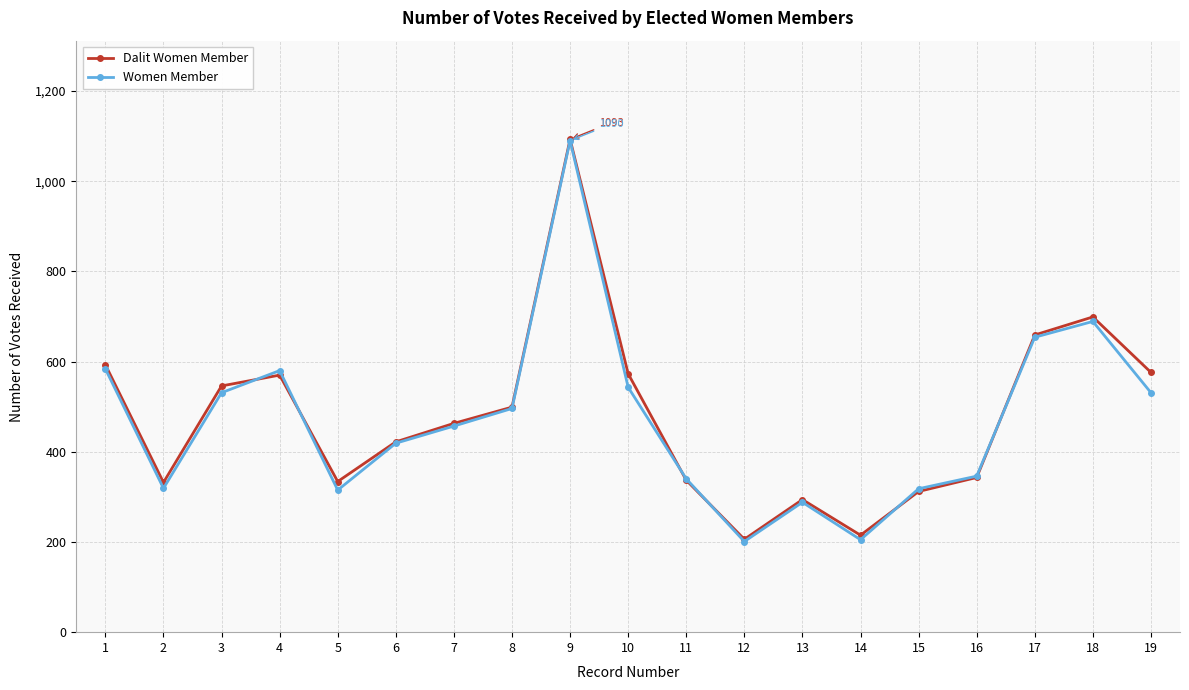

How many lines are shown in the chart?

2